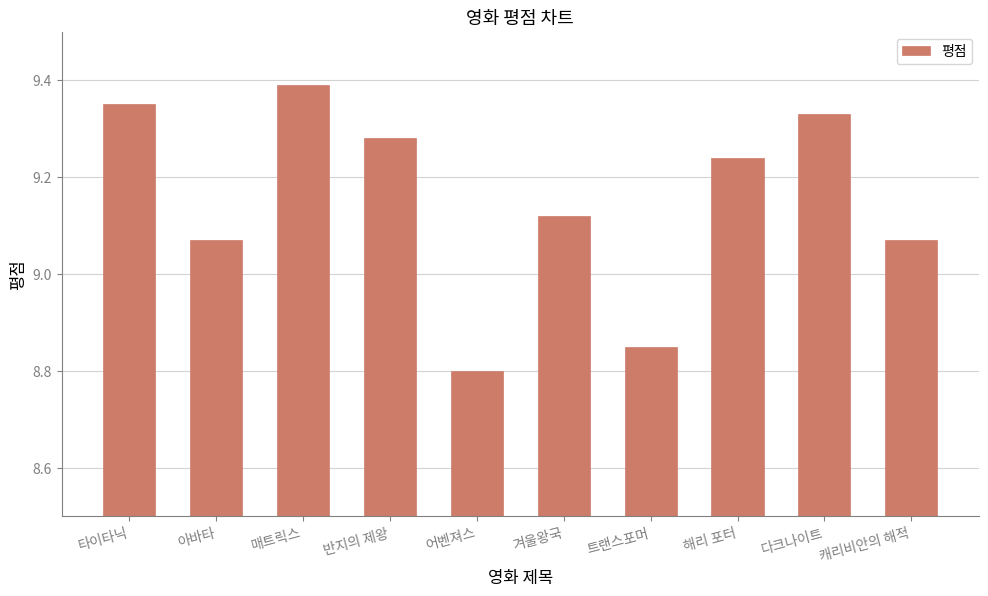

Count the values in the range 9 to 10.

8